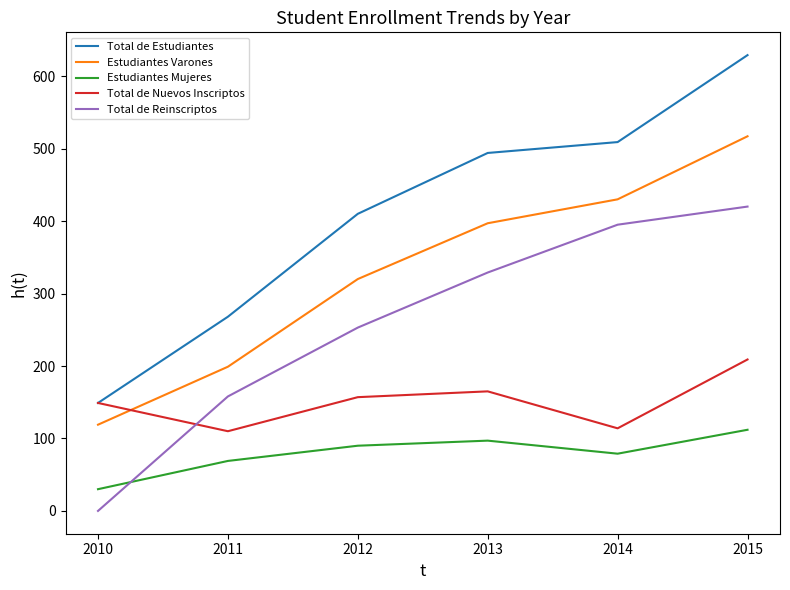

How many interior local peaks does the Estudiantes Mujeres series have?

1